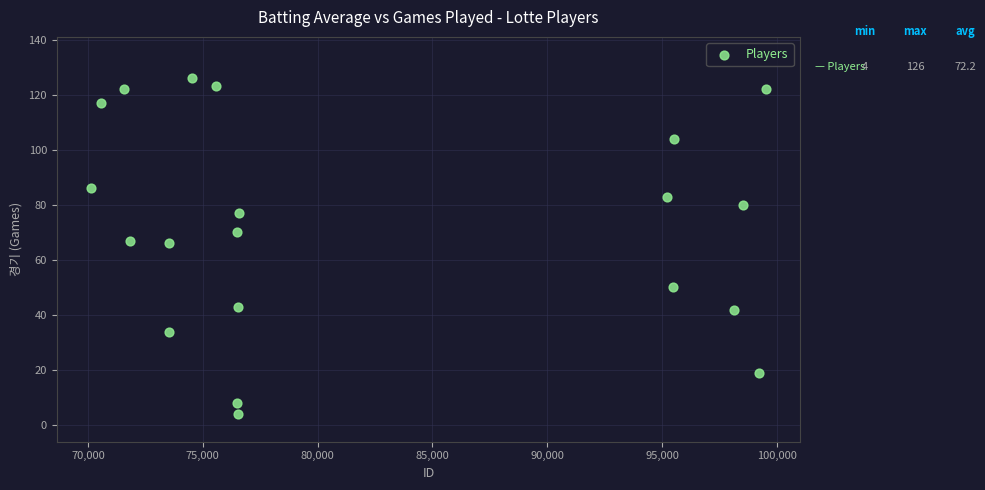

What is the range of Y values (max minus min)?

122